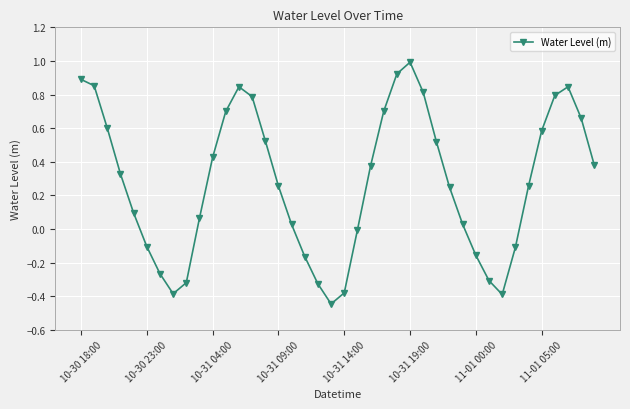

What is the sum of all values?

11.1